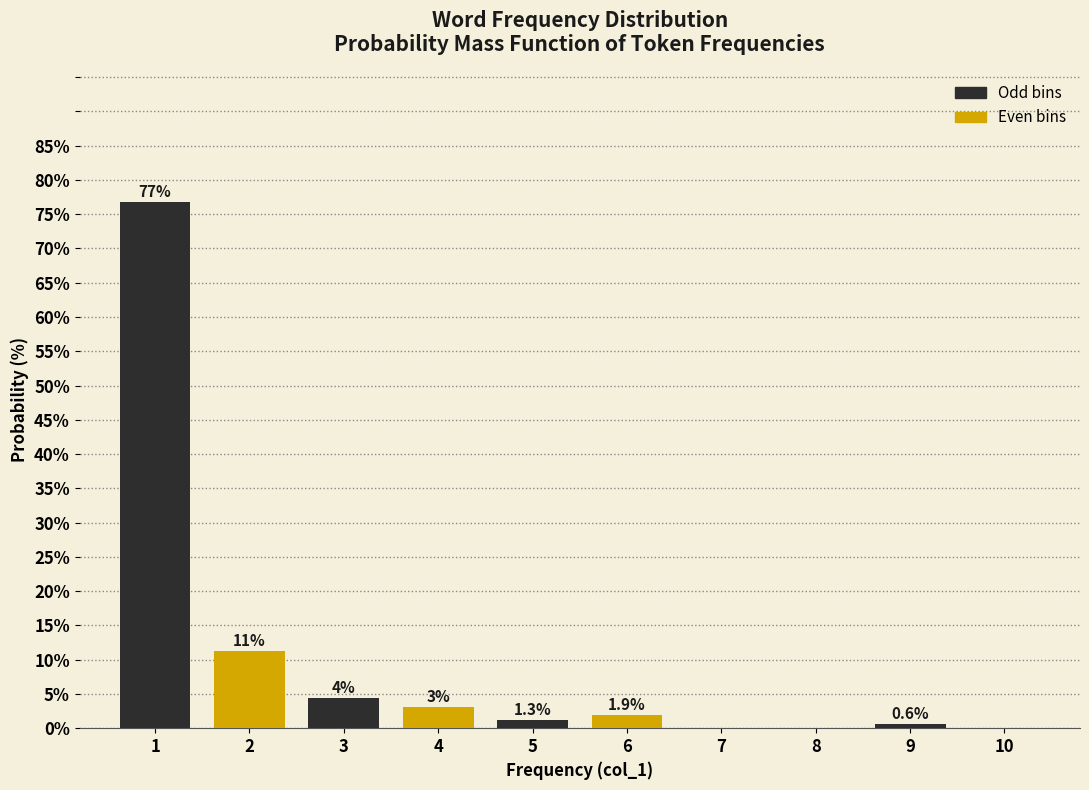

Is it true that the value at 1 is 28.6?

False